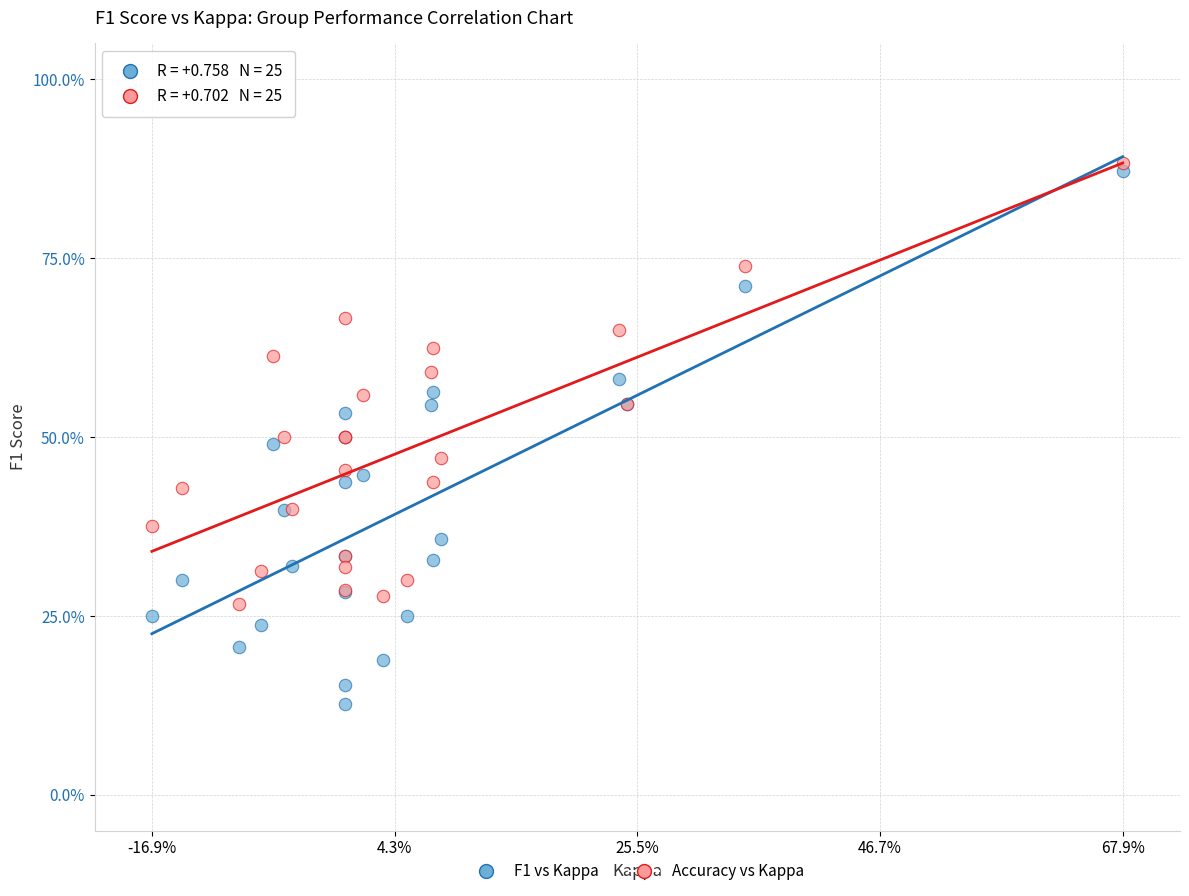

What are all the series names shown in the legend?

F1 vs Kappa, Accuracy vs Kappa